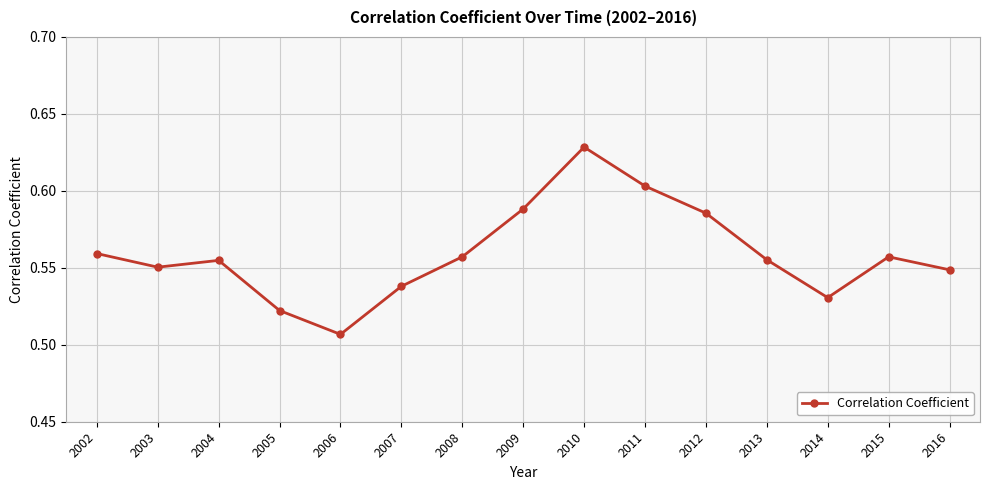

How many values are between 0 and 1?

15